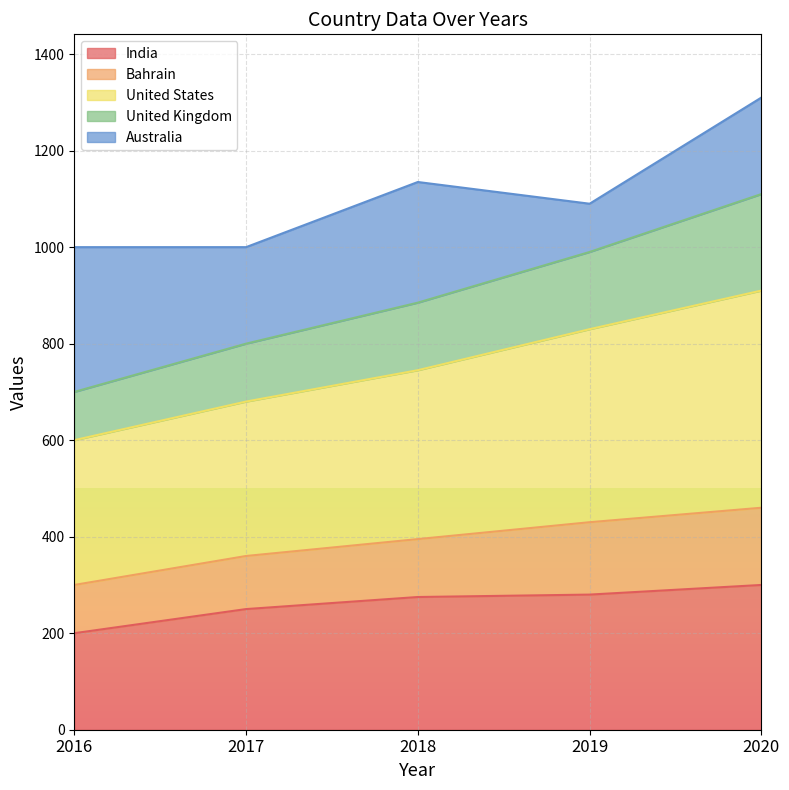

What are all the series names shown in the legend?

India, Bahrain, United States, United Kingdom, Australia